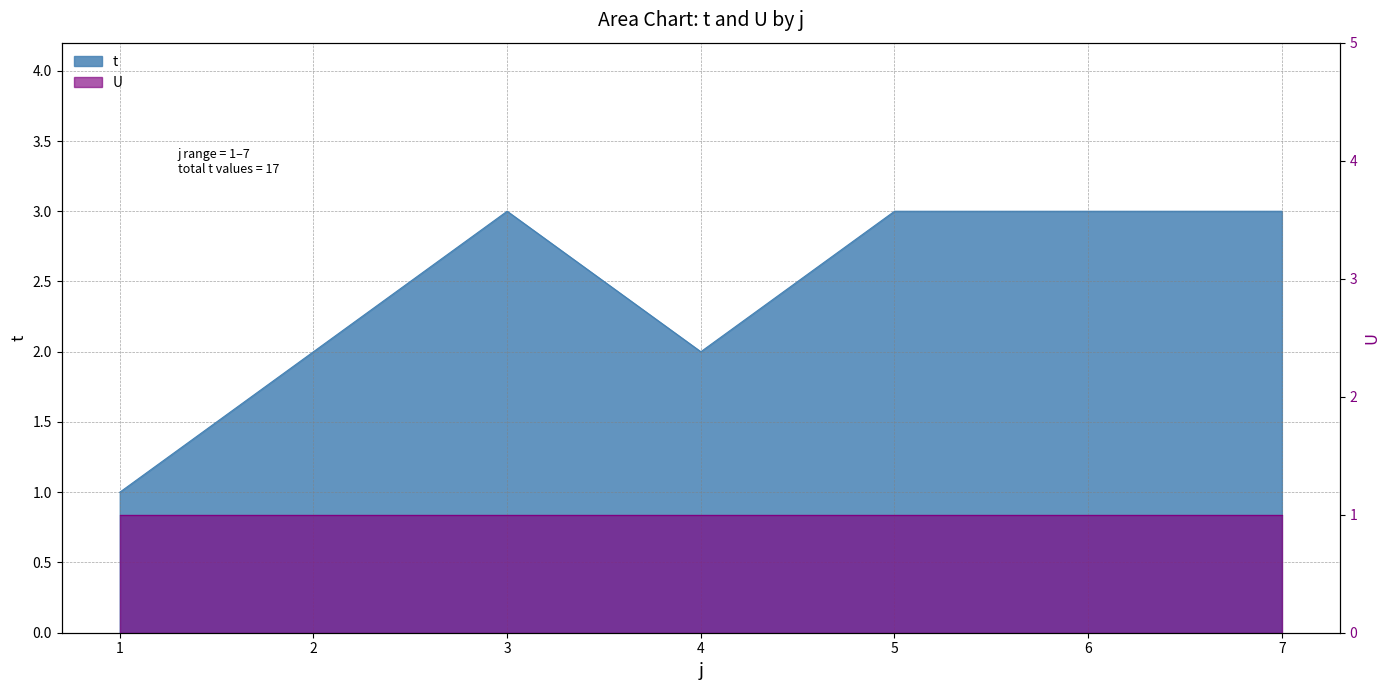

How many categories are shown in the chart?

7